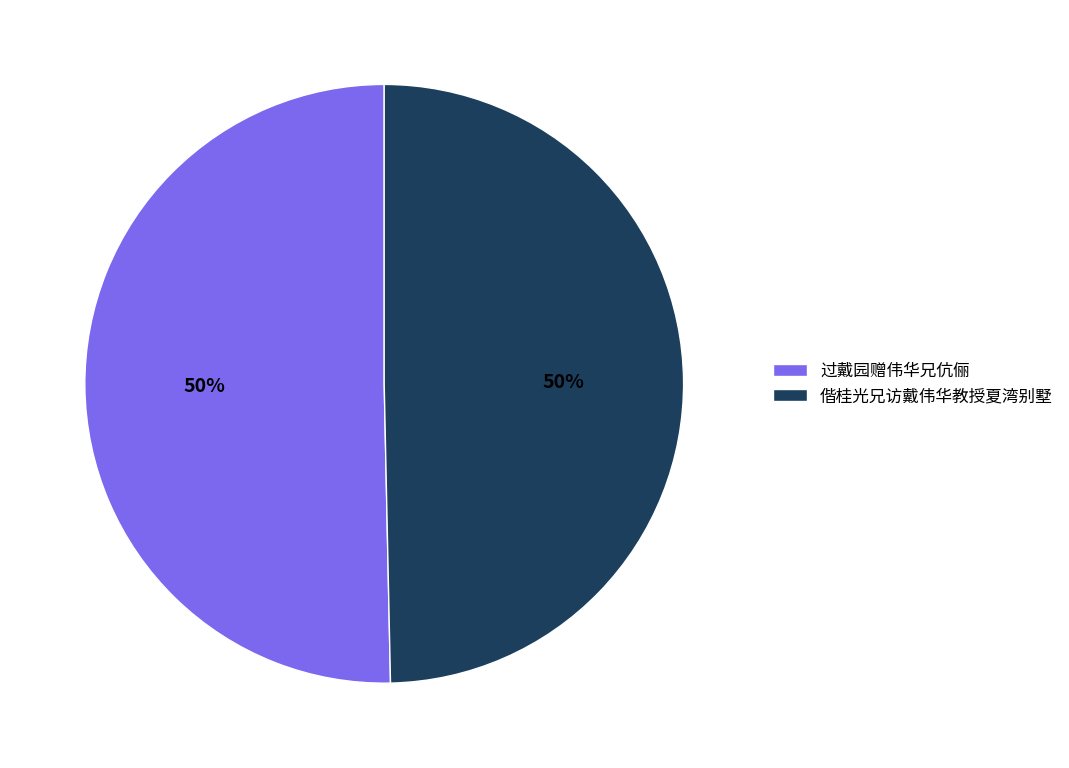

To the nearest percent, what percentage of the pie is 过戴园赠伟华兄伉俪?

50%